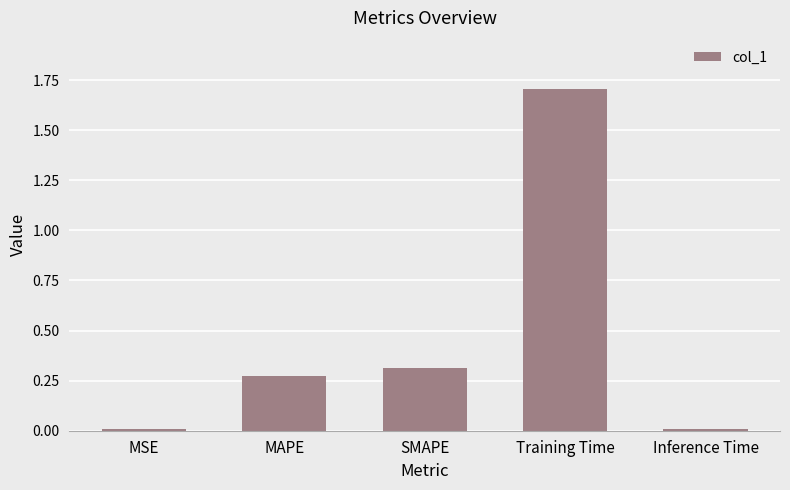

Which has a higher value, Training Time or Inference Time?

Training Time